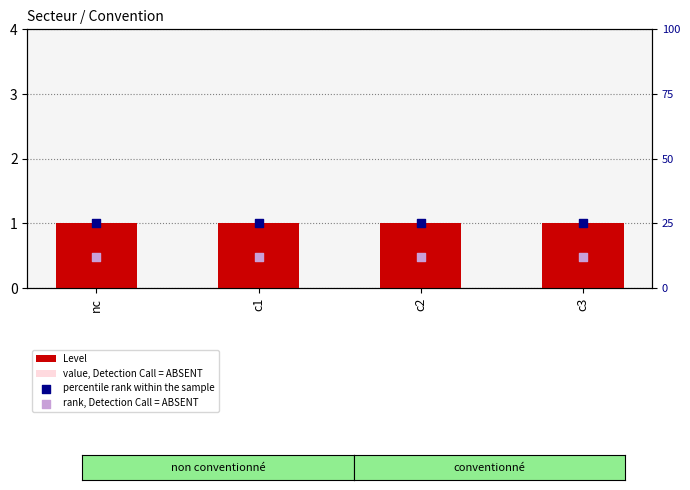

Which series has the largest total across all categories?

percentile rank within the sample